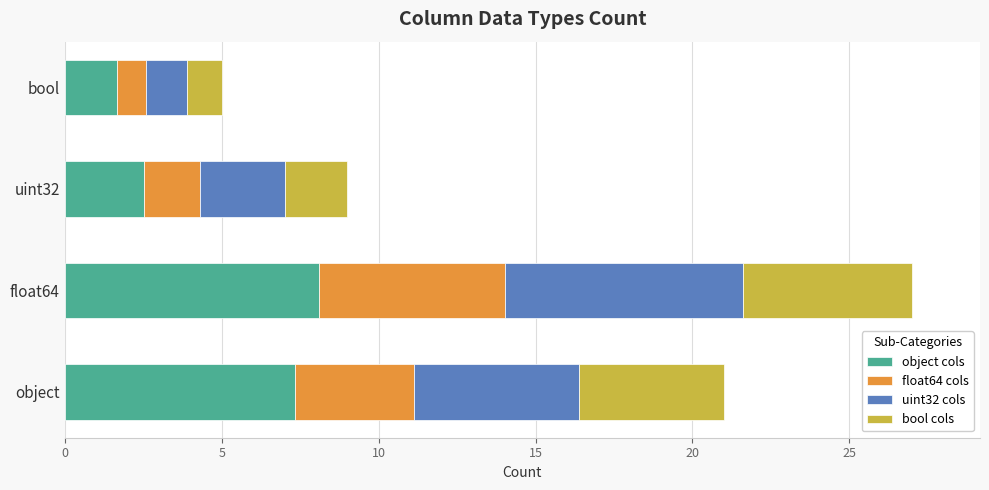

What is the approximate value of object cols at uint32?

2.5